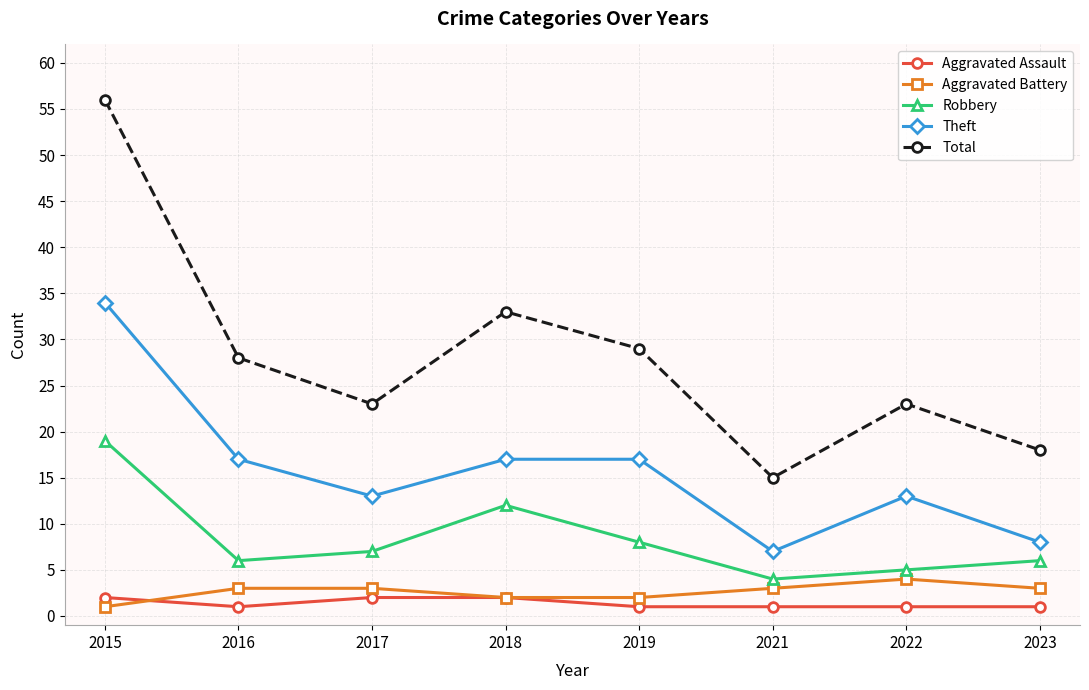

True or false: Aggravated Battery and Robbery cross at least once.

False